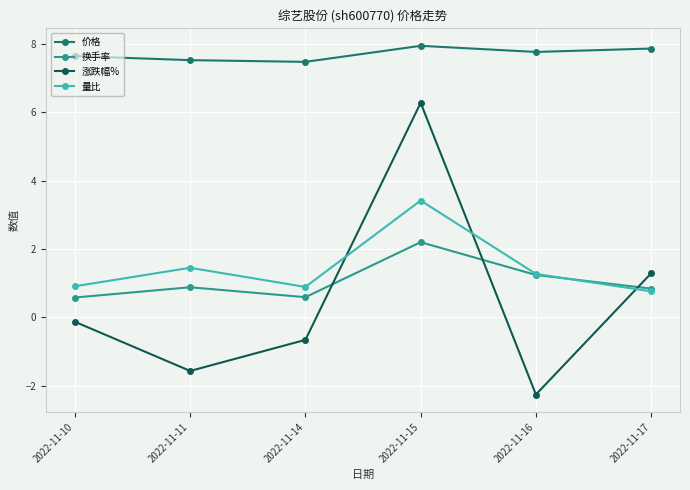

The value of 涨跌幅% at 2022-11-16 is -2.3. True or false?

True